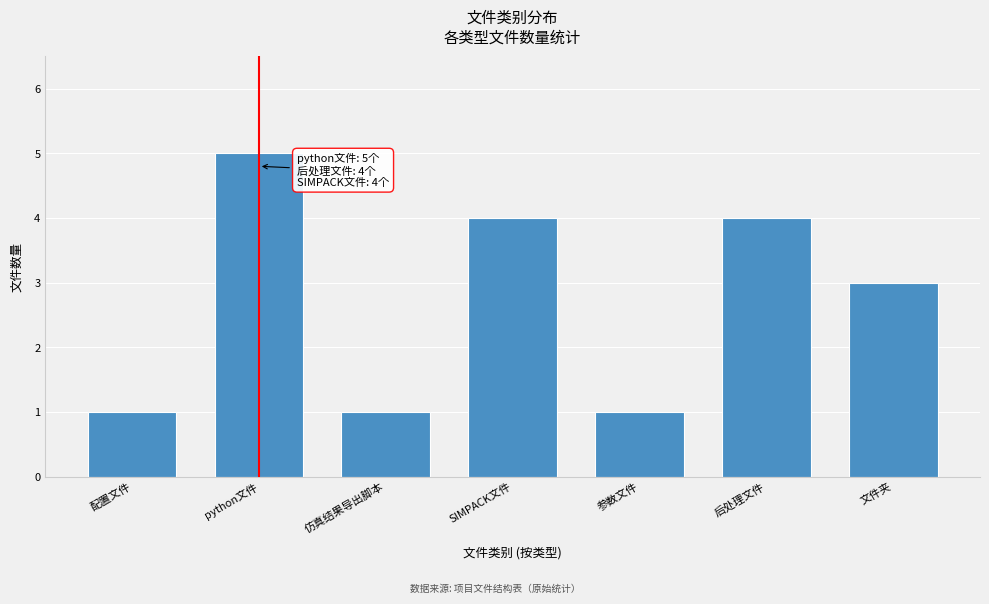

Reading right to left, what are all the values shown in this chart?

3	4	1	4	1	5	1